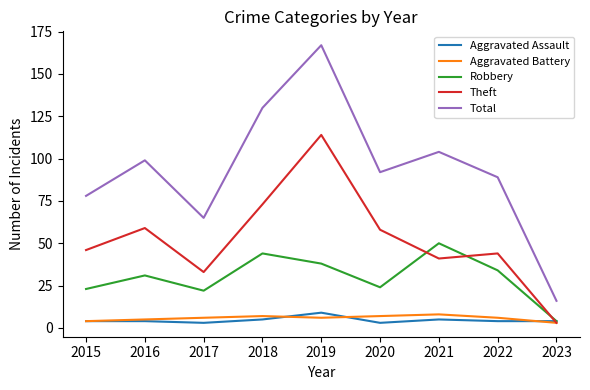

What is the average value of the Total series?

93